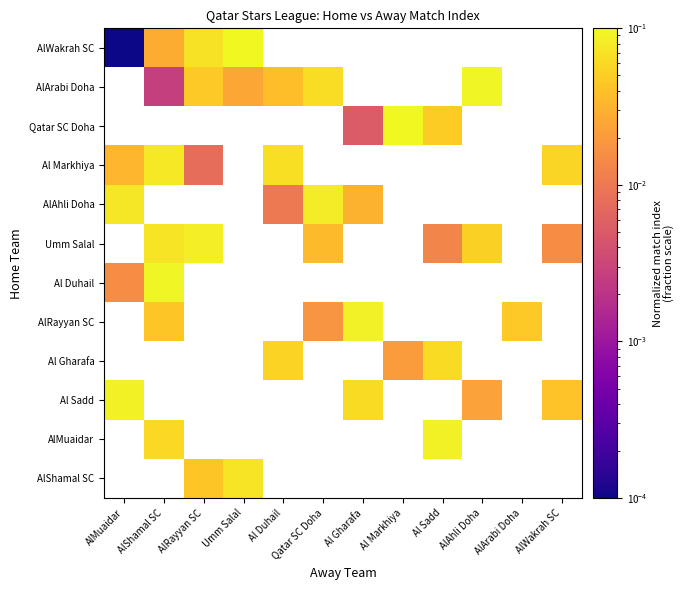

Which has a higher value, AlArabi Doha or Qatar SC Doha?

Qatar SC Doha